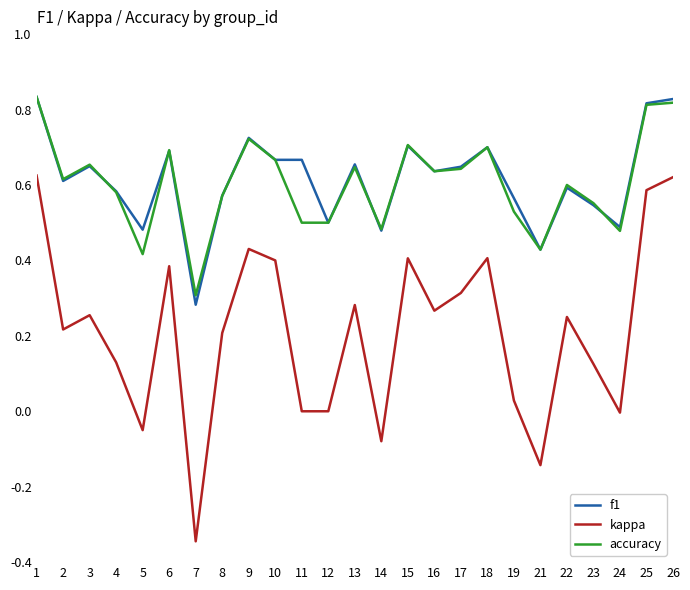

Which series has the widest spread of values?

kappa